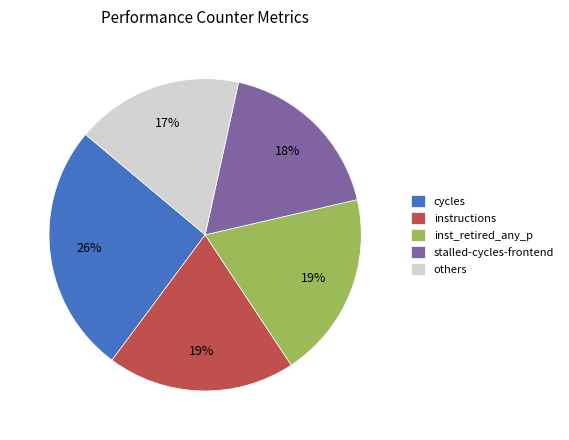

The instructions slice represents 14% of the pie. True or false?

False